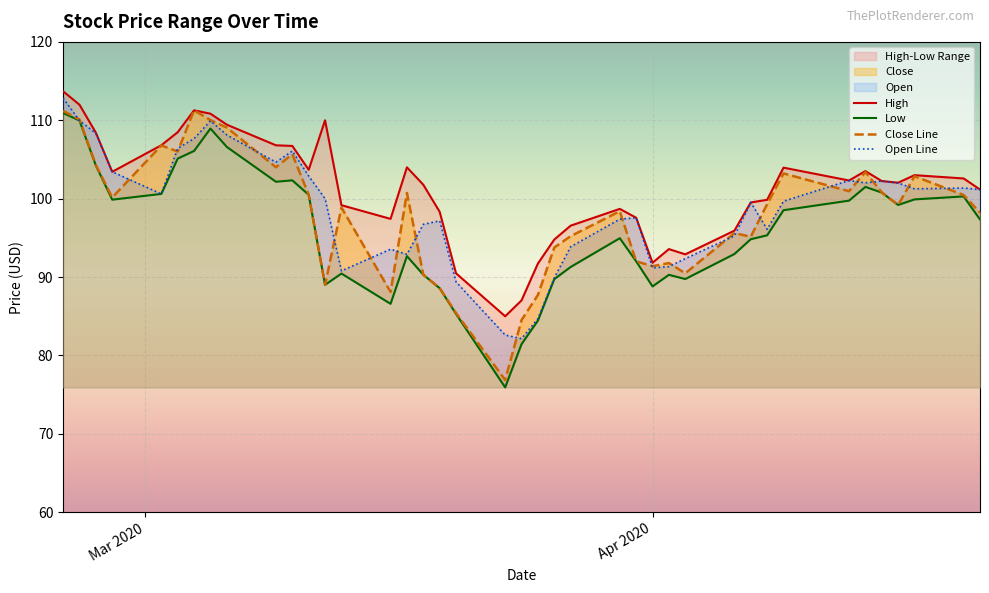

True or false: Close and High cross at least once.

False